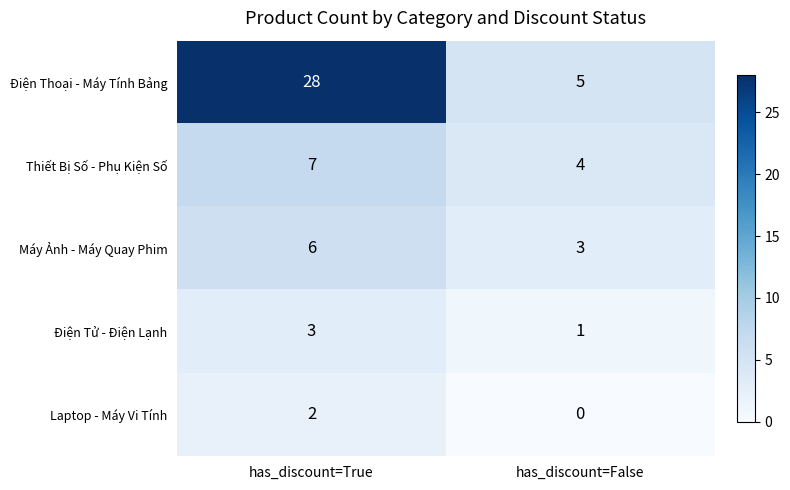

What is the sum of all Máy Ảnh - Máy Quay Phim values?

9